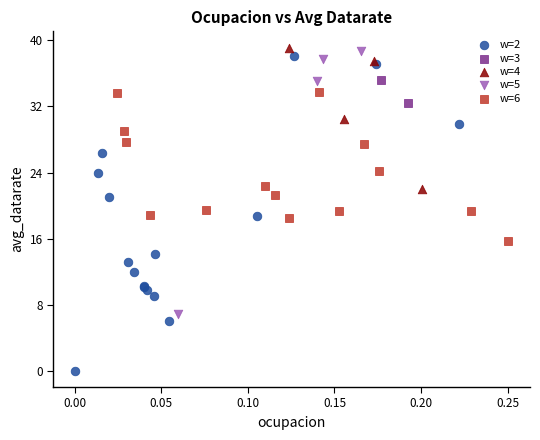

What are all the series names shown in the legend?

w=2, w=3, w=4, w=5, w=6